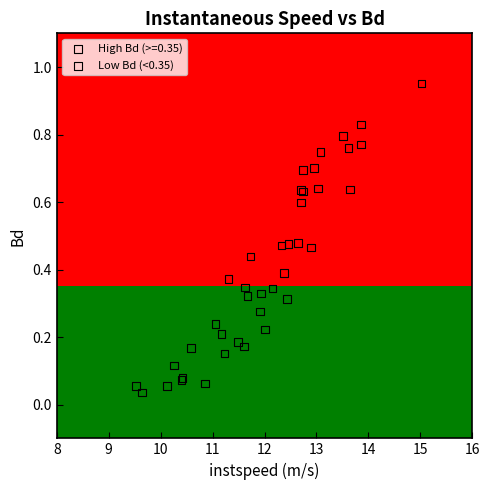

Which series contains the highest Y value?

High Bd (>=0.35)